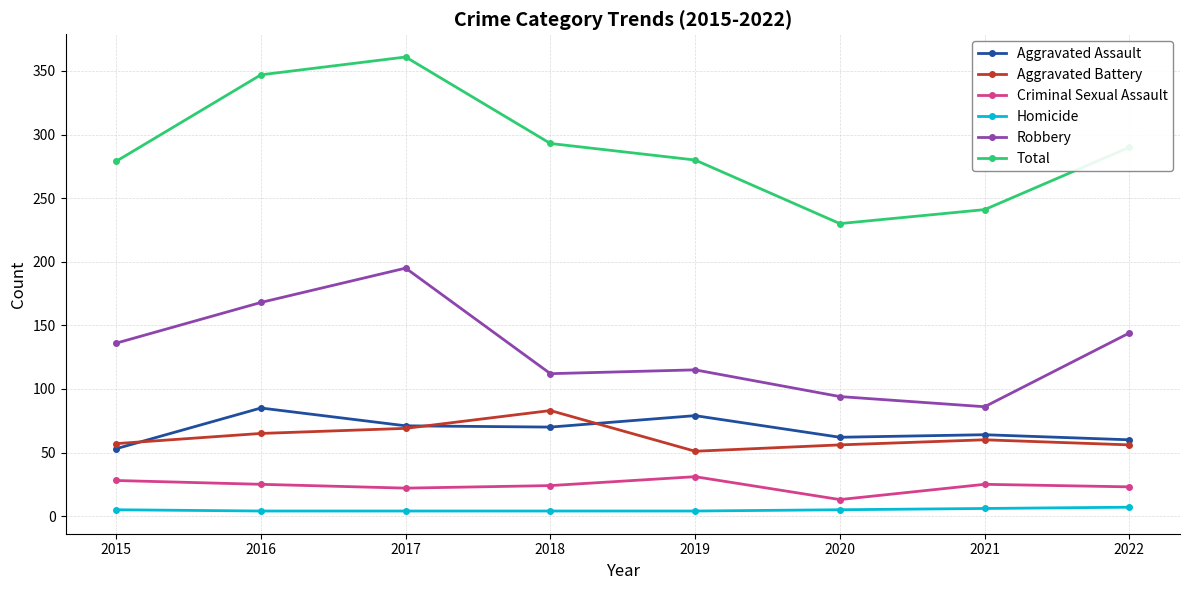

Which series has the largest total across all categories?

Total